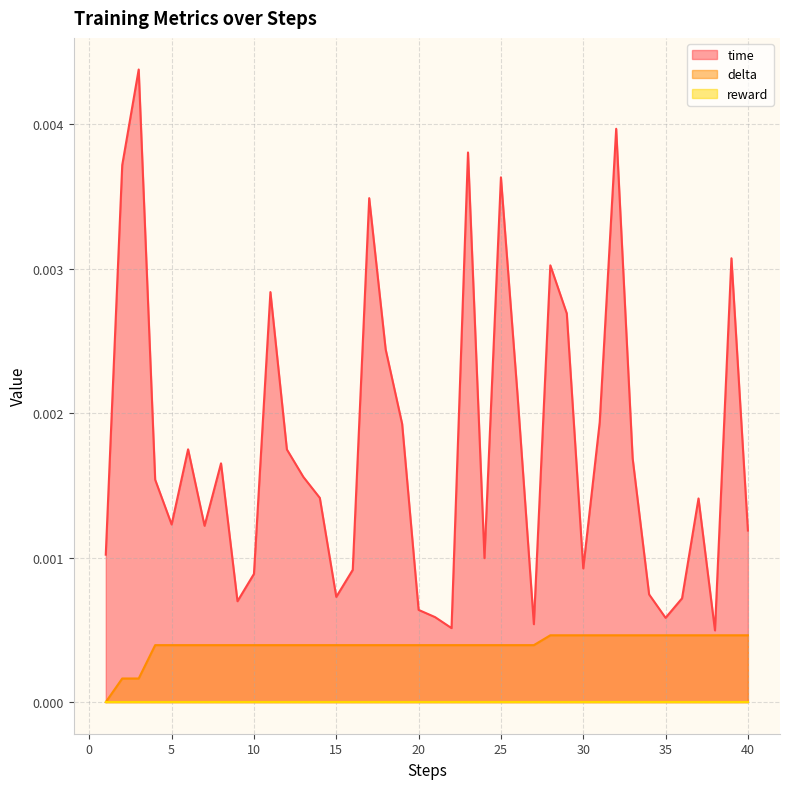

Which series has the widest spread of values?

time